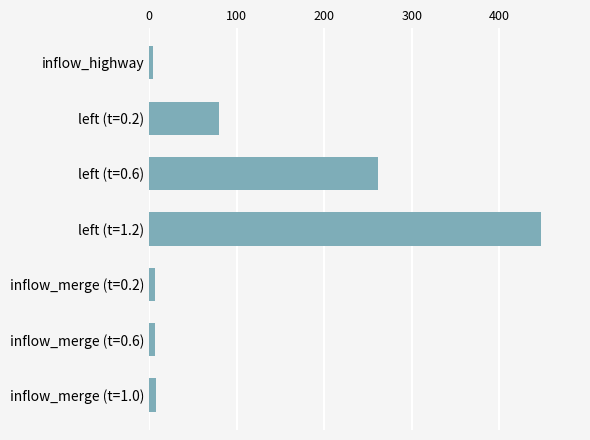

What is the sum of all values?

815.2